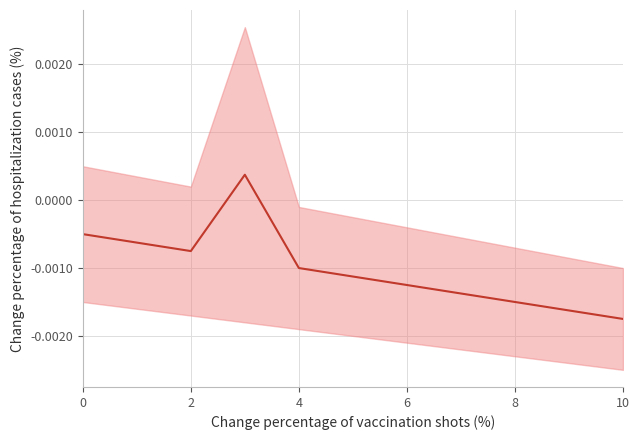

True or false: the data shows -0.0 at 6.

False